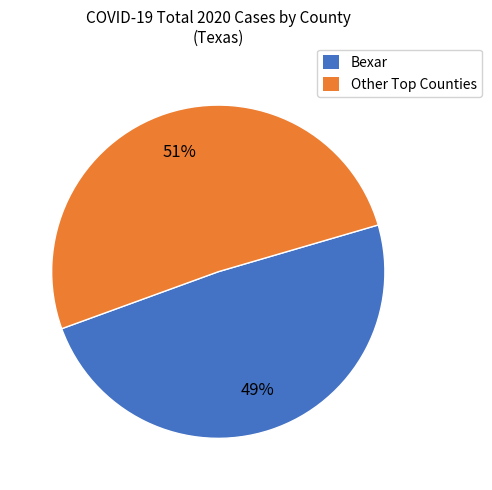

To the nearest percent, what portion does Bexar represent?

49%